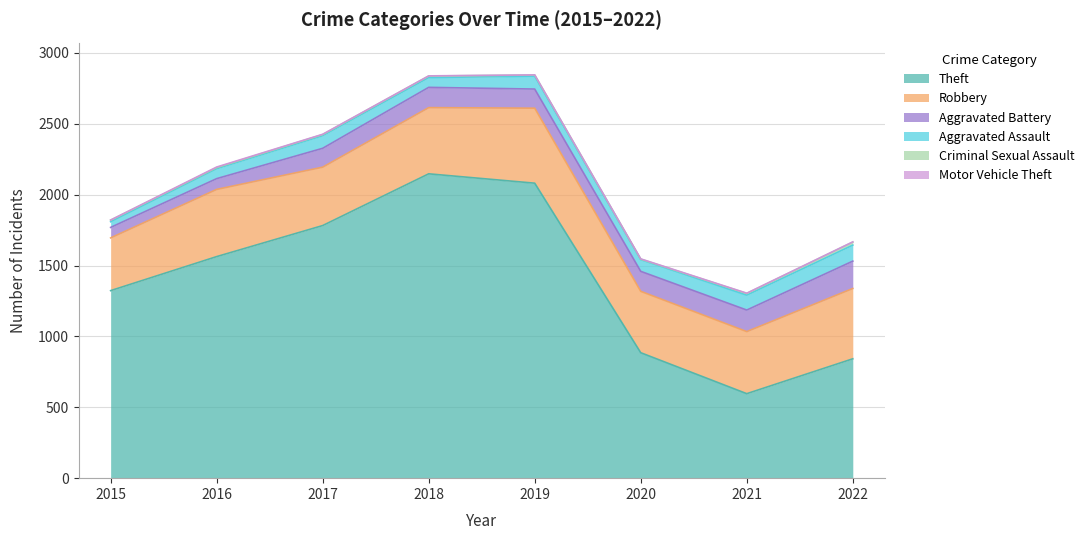

True or false: Motor Vehicle Theft and Theft cross at least once.

False